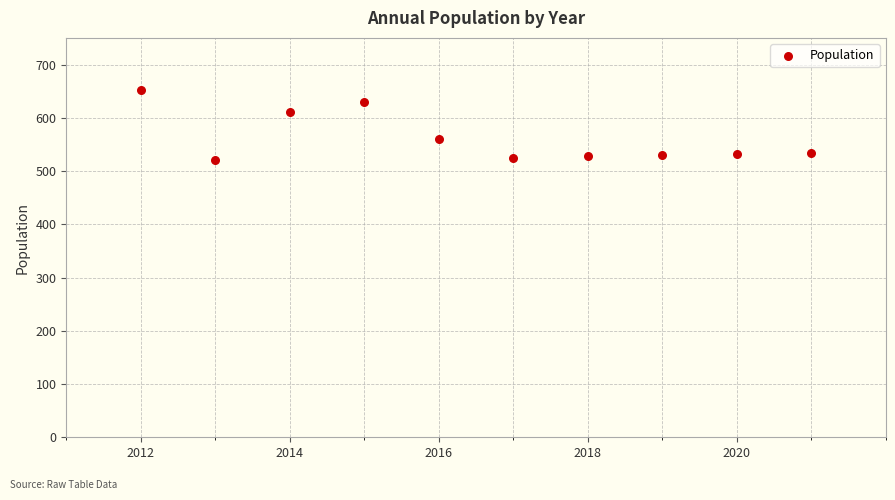

What is the range of X values (max minus min)?

9